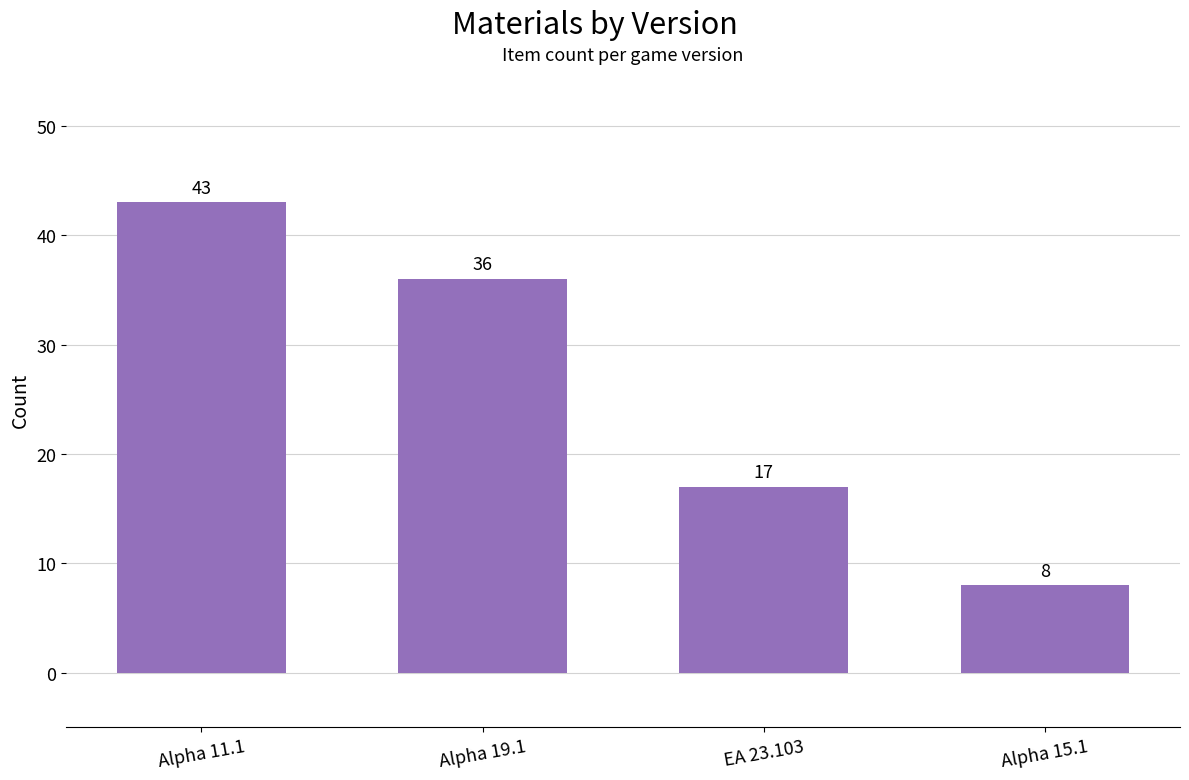

List the labels in order of value, smallest first.

Alpha 15.1, EA 23.103, Alpha 19.1, Alpha 11.1